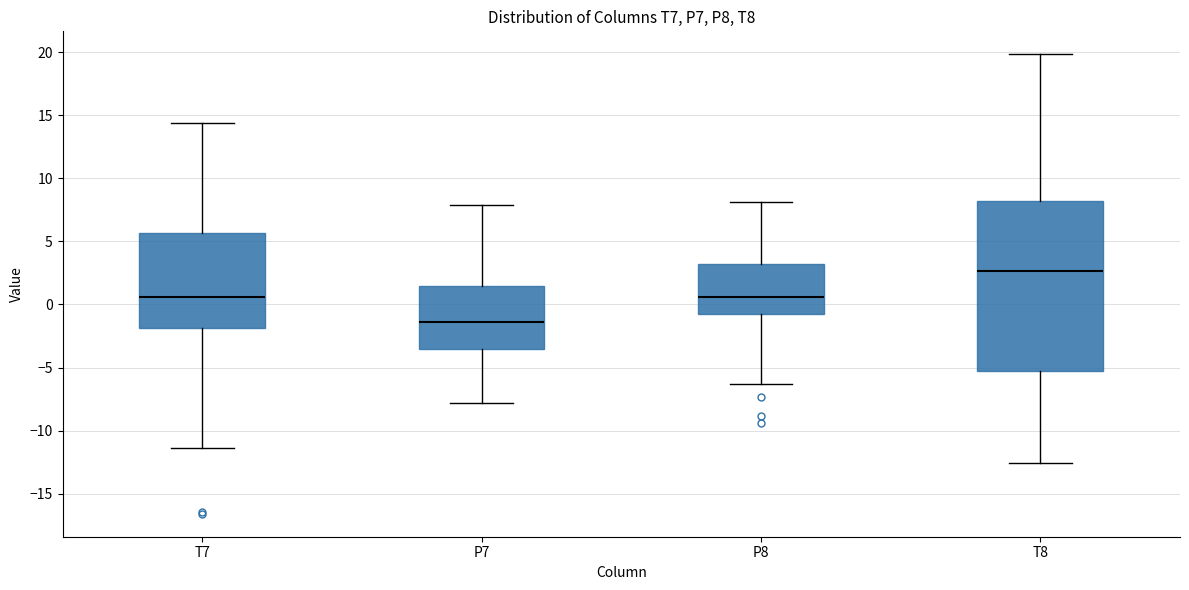

Where does the lower whisker of the box for P8 end on the y-axis? The values are not printed on the chart, so give them approximately, as read against the axis.

-6.5